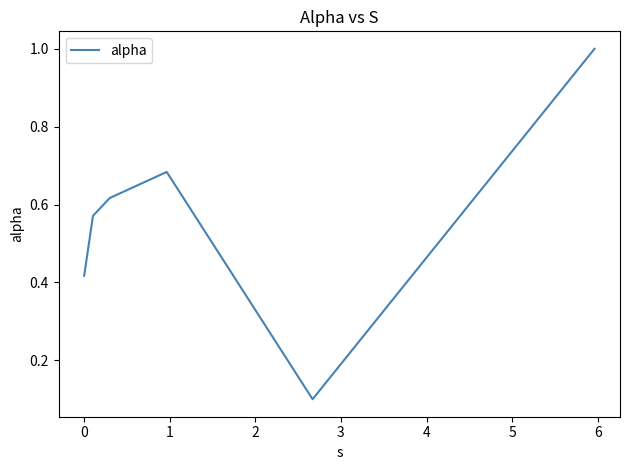

What is the maximum value shown in the chart?

1.0